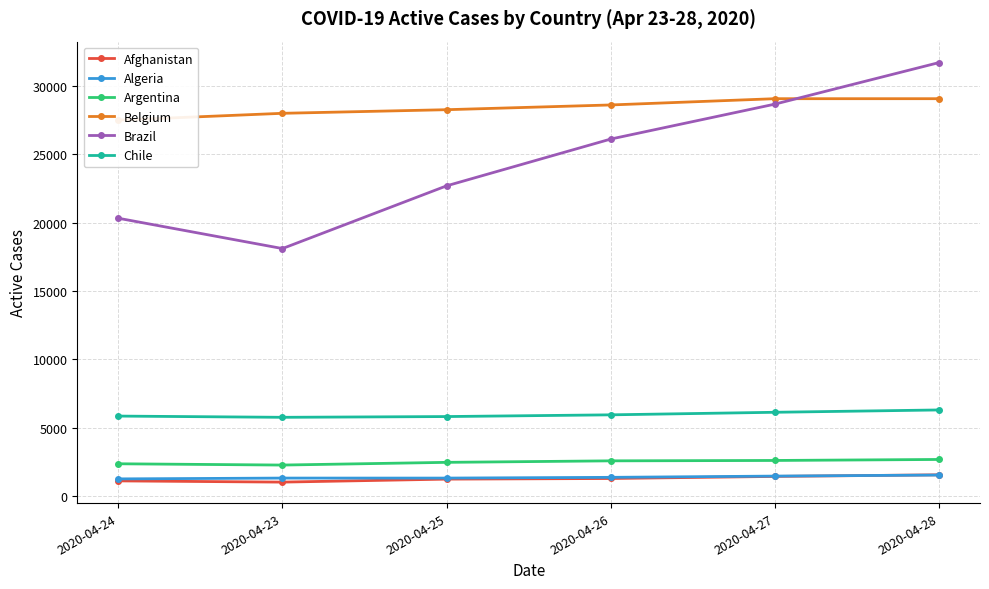

How many intersections are there between Belgium and Brazil?

1